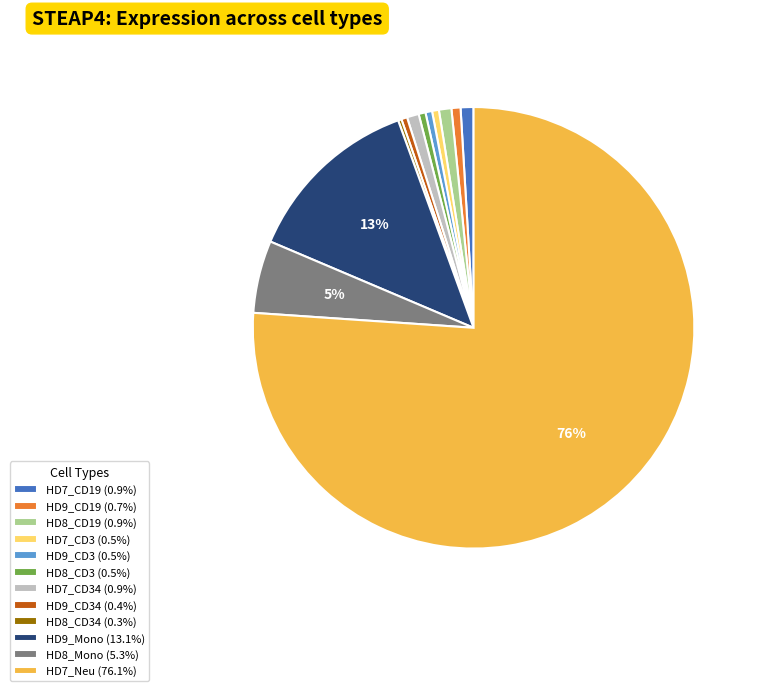

Does HD7_Neu (76.1%) represent more than half of the total?

Yes